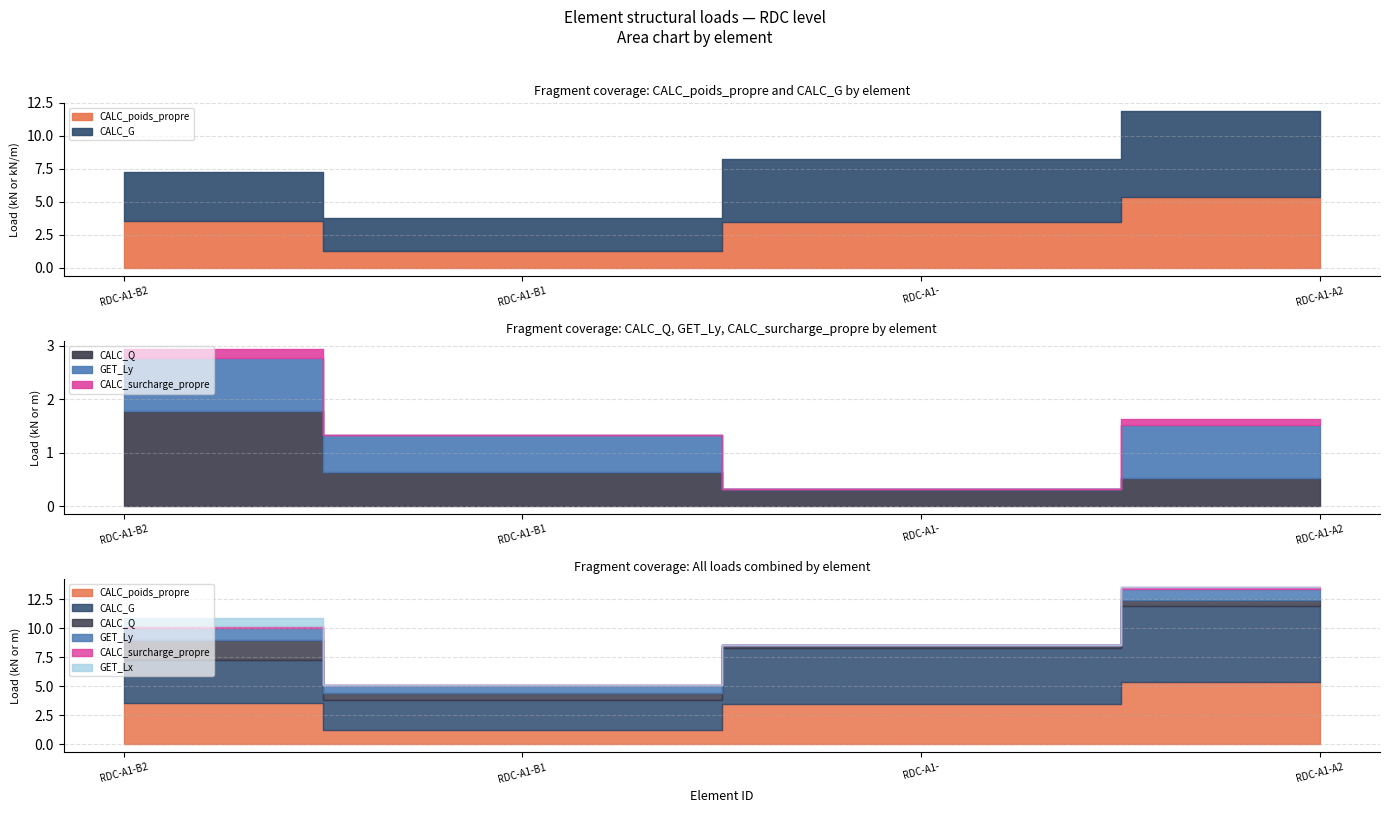

At RDC-A1-, list the series in order from largest to smallest.

CALC_G, CALC_poids_propre, CALC_Q, GET_Ly, CALC_surcharge_propre, GET_Lx